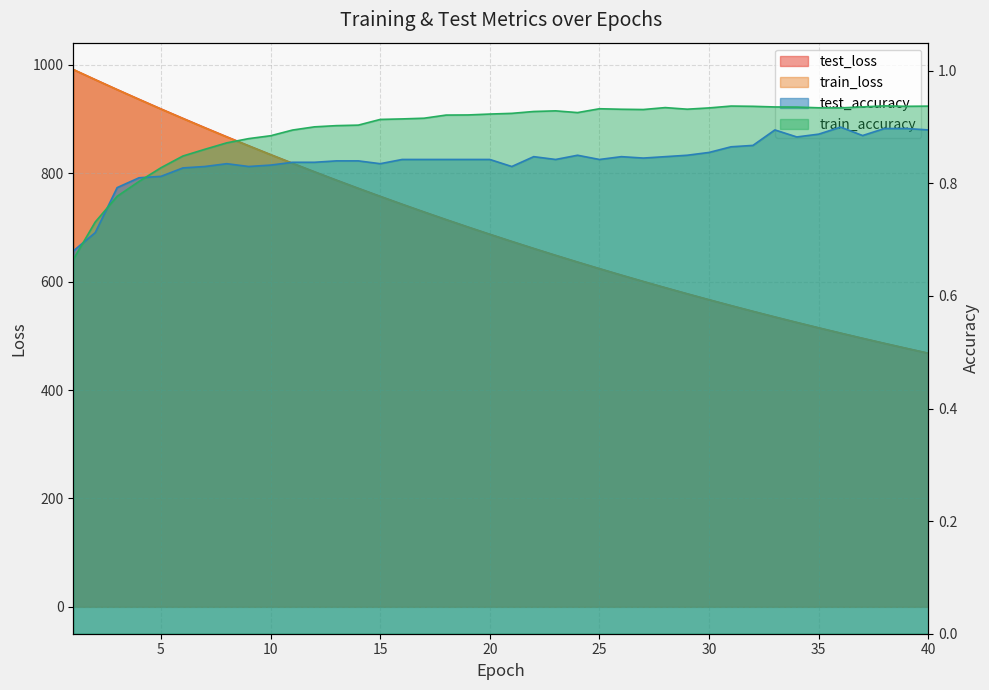

The test_loss series shows 376.9 at 9. True or false?

False